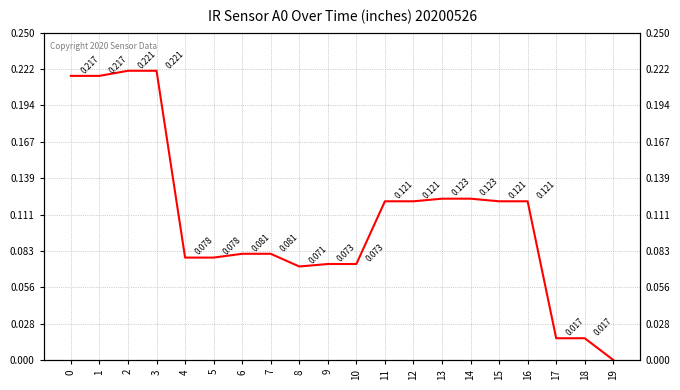

Where is the first local minimum?

8